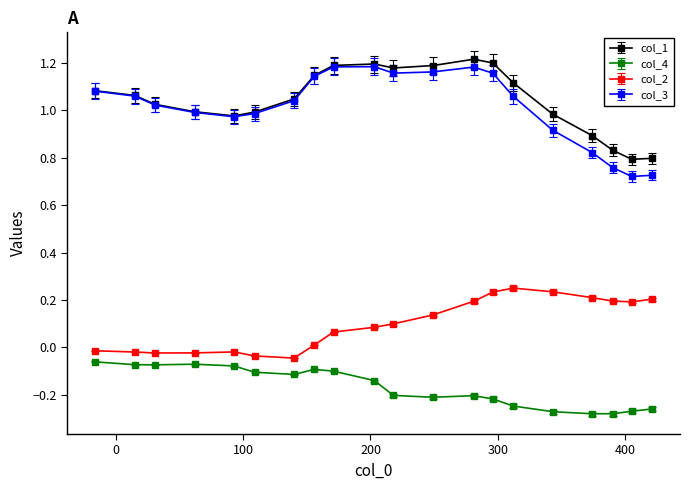

True or false: col_4 and col_1 cross at least once.

False